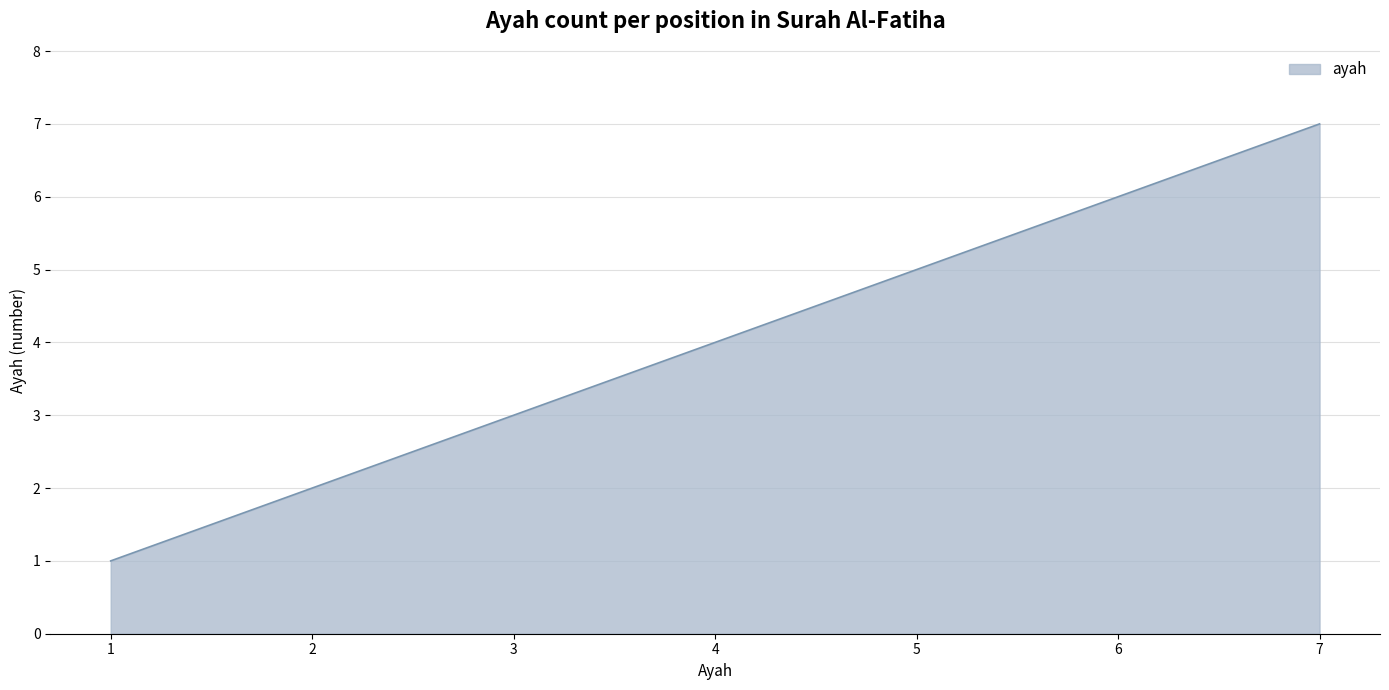

Is it true that the value at 7 is 7?

True